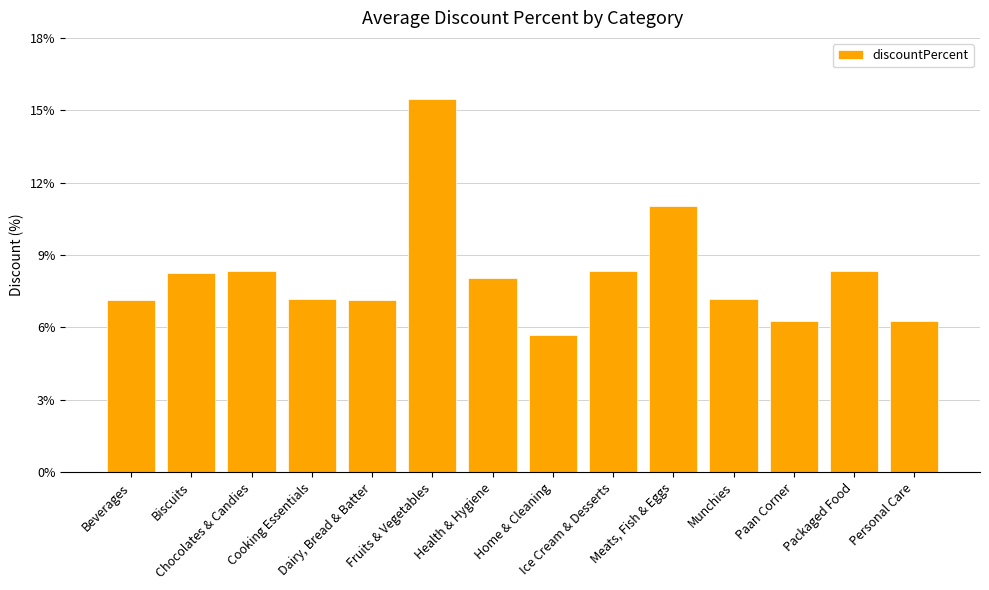

What is the average value?

8.2